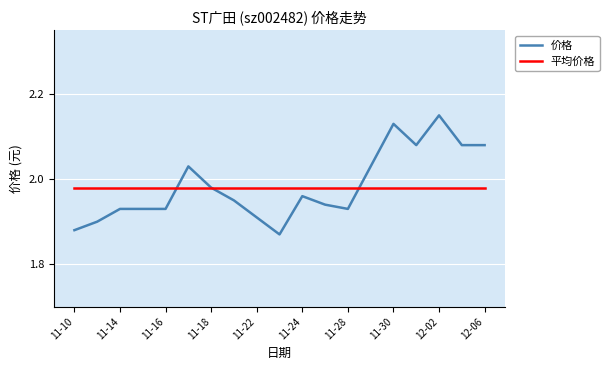

Which series has the widest spread of values?

价格